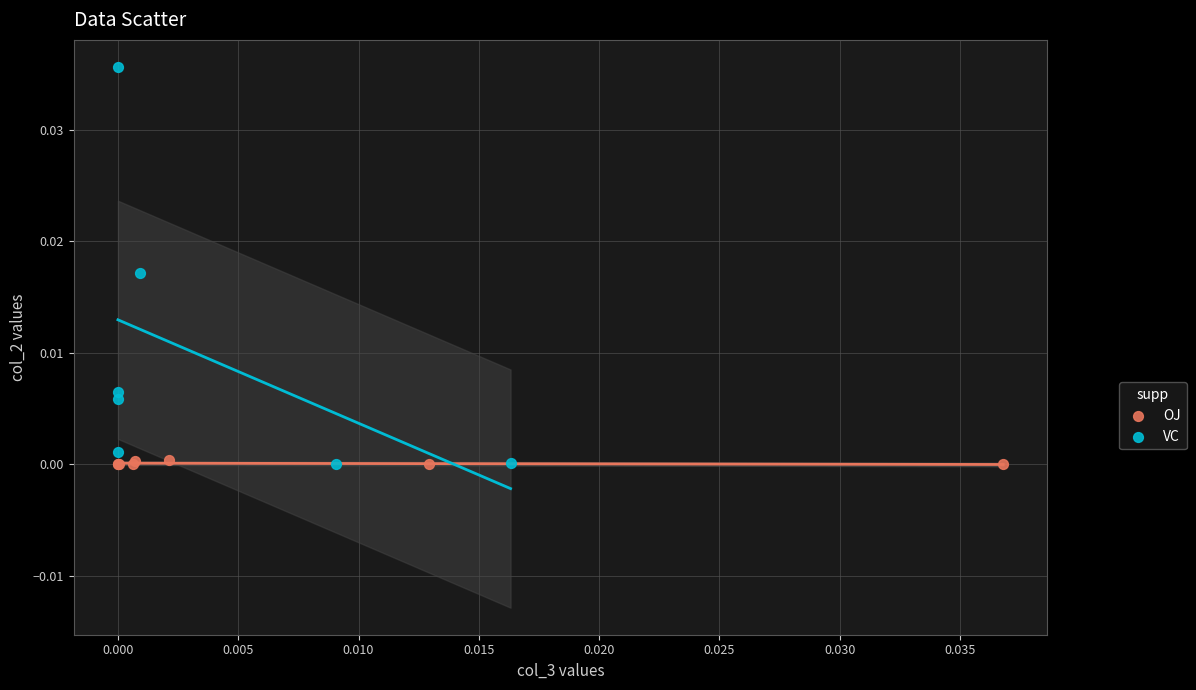

Which series has the largest Y range (max minus min)?

VC